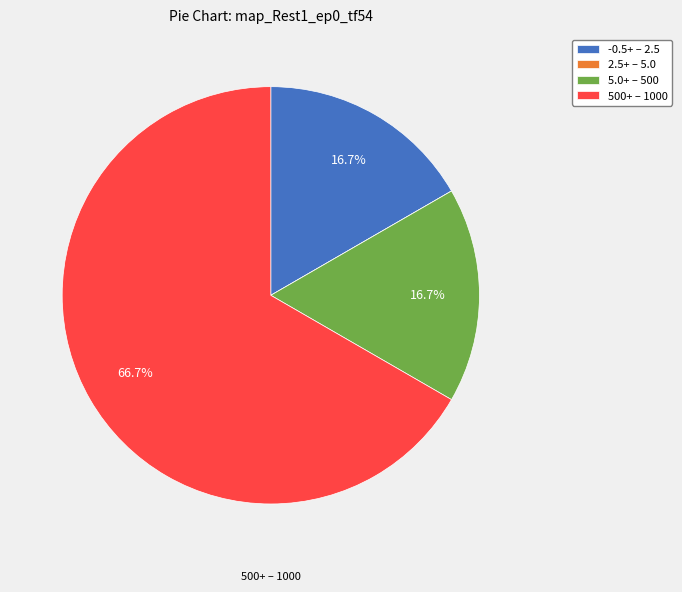

To the nearest percent, what is the difference between the largest and smallest slice percentages?

67%